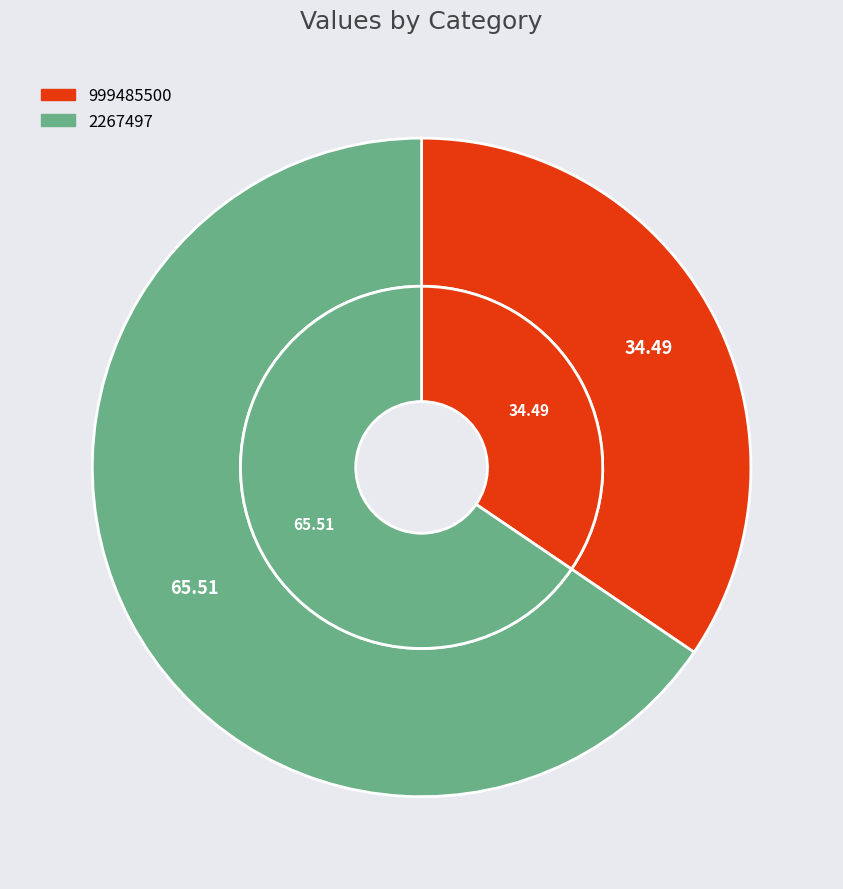

What is the majority slice?

2267497